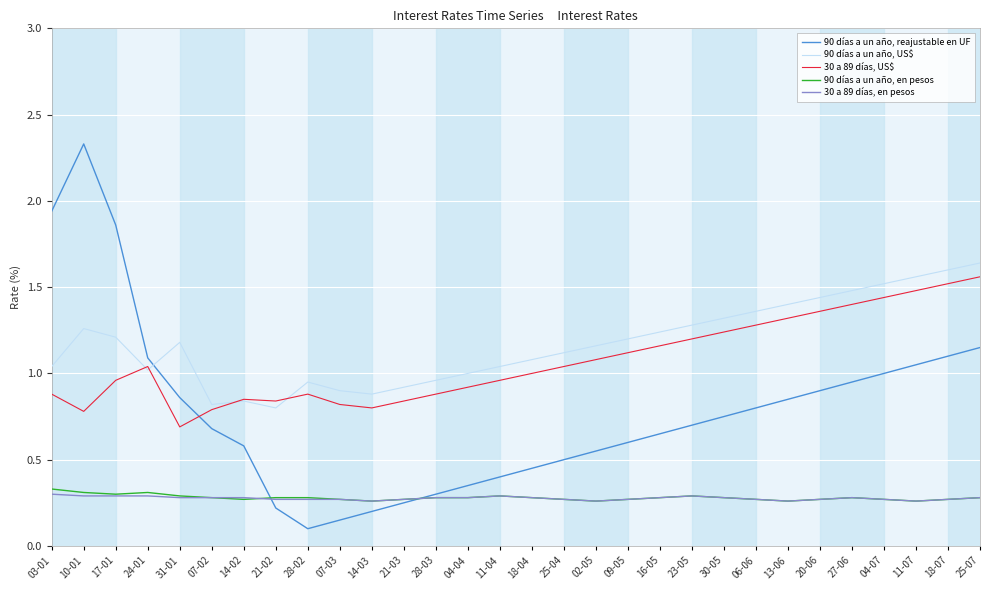

At which category does the chart reach its peak across all series?

10-01